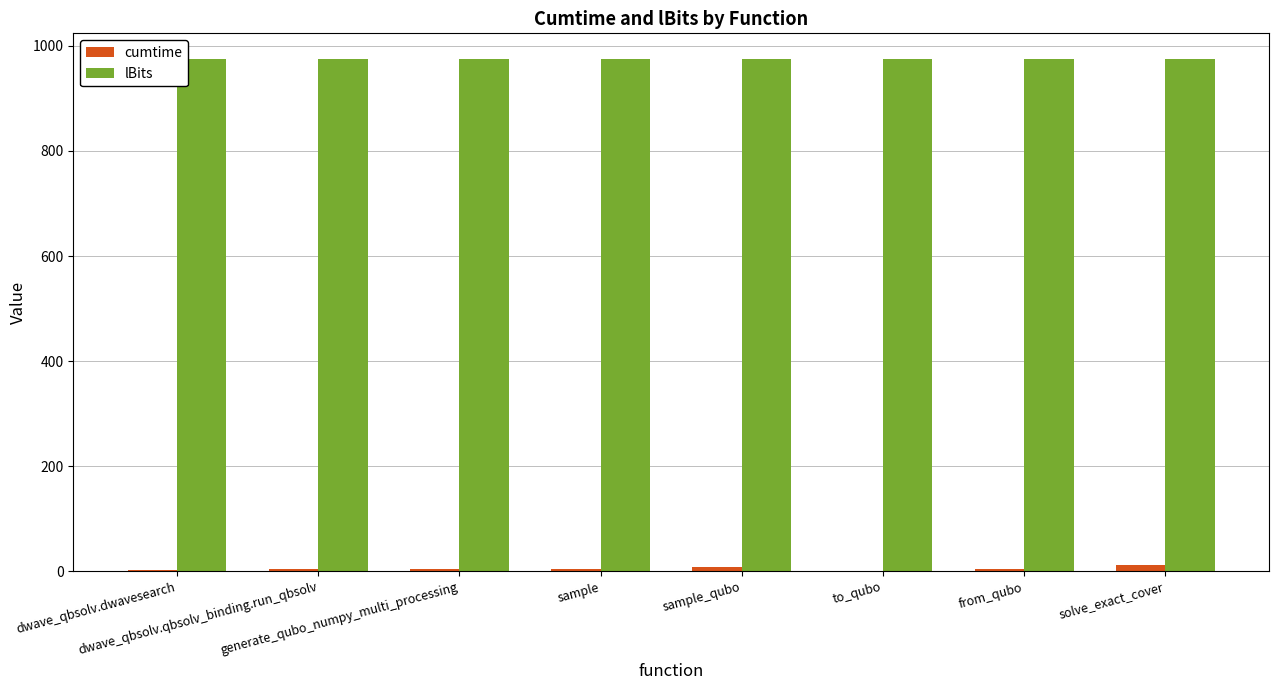

What is the approximate value of lBits at to_qubo?

975.0